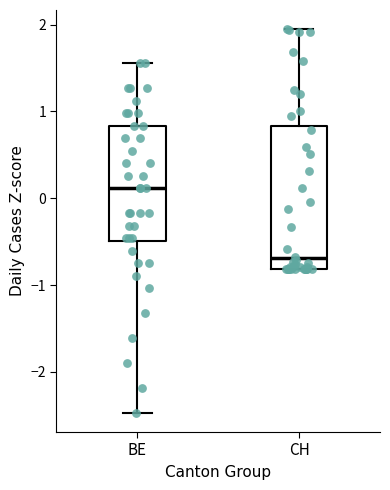

Reading left to right, transcribe this box plot: for each box, give where its median line is, the range the box spans, and where its two whiskers end, as read against the y-axis. The values are not printed on the chart, so give them approximately, as read against the axis.

BE: median 0.1, box -0.5 to 0.8, whiskers -2.5 to 1.6
CH: median -0.7, box -0.8 to 0.8, whiskers -0.8 to 1.9